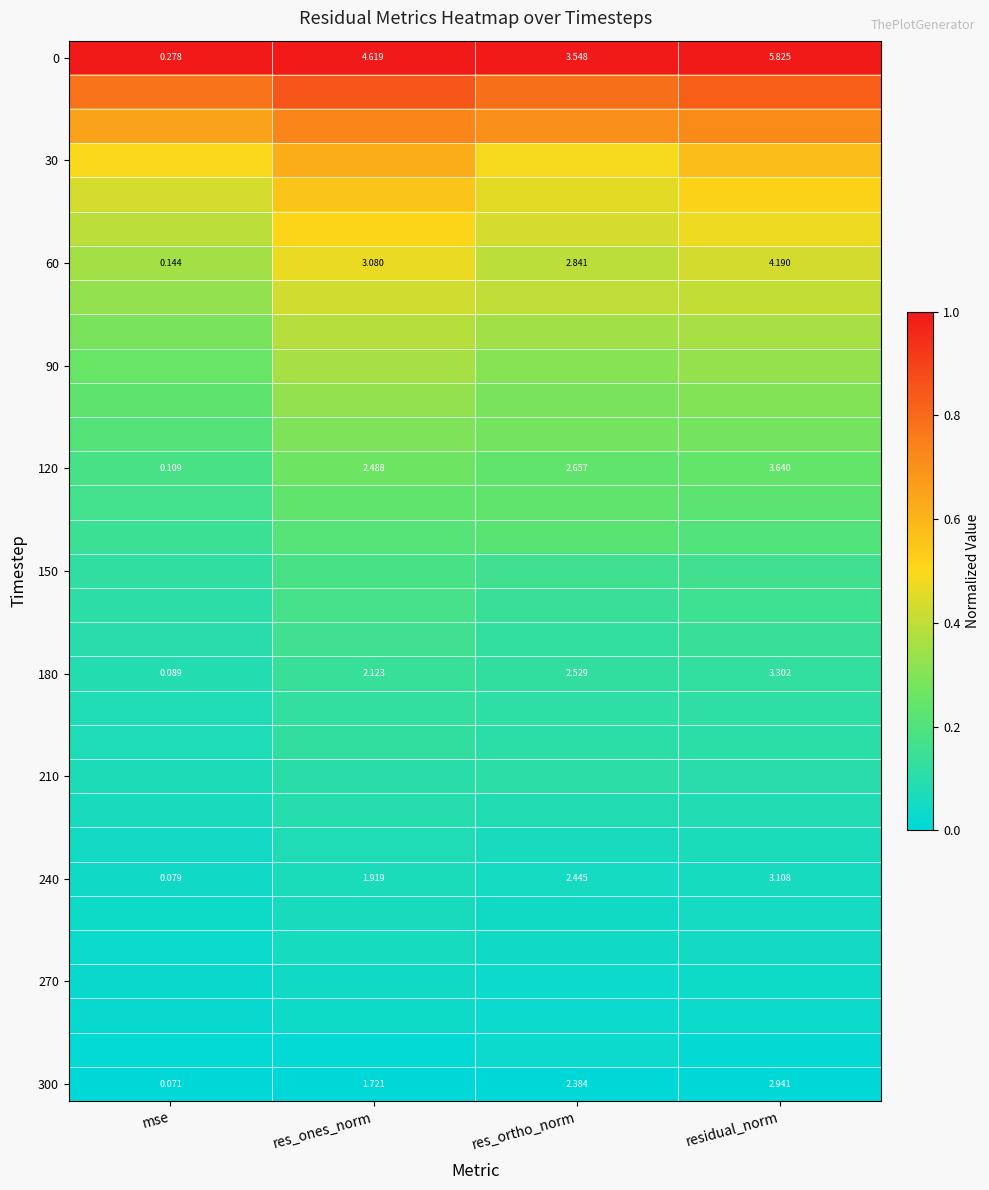

At which label does 120 reach its peak?

residual_norm